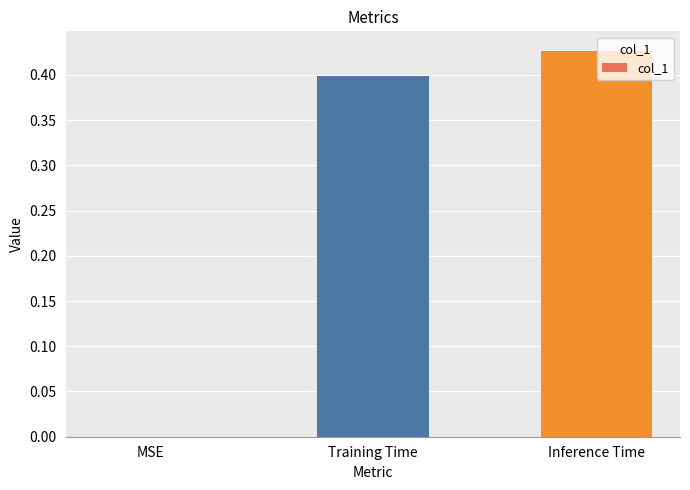

Which has a higher value, MSE or Inference Time?

Inference Time